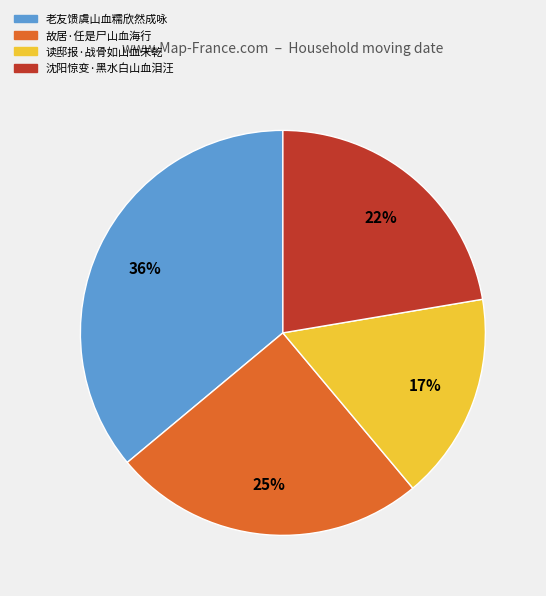

Which slice is the smallest?

读邸报·战骨如山血未乾